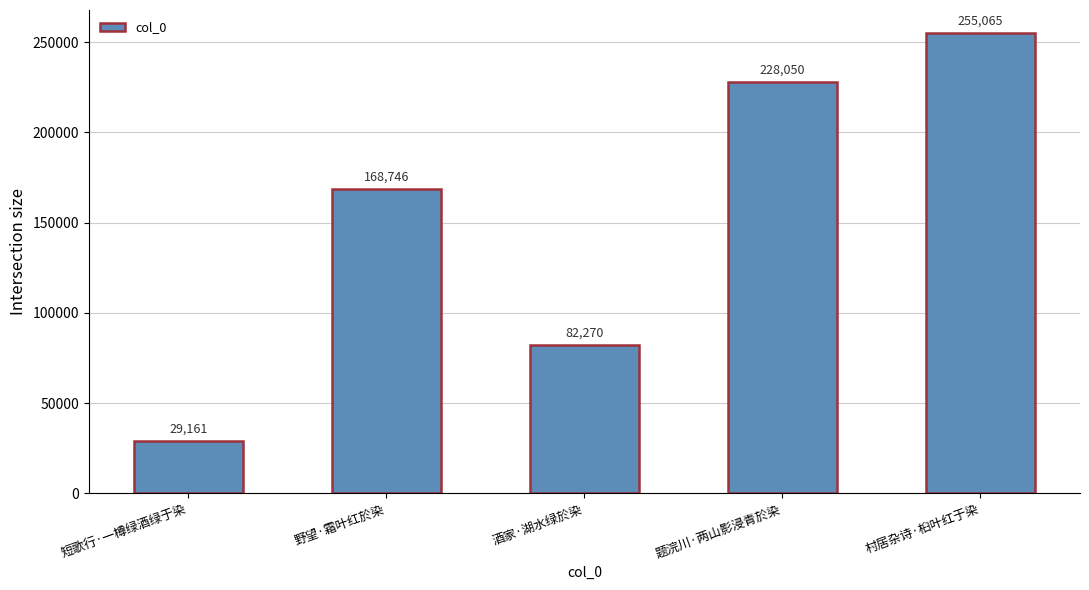

Are the bars horizontal?

No